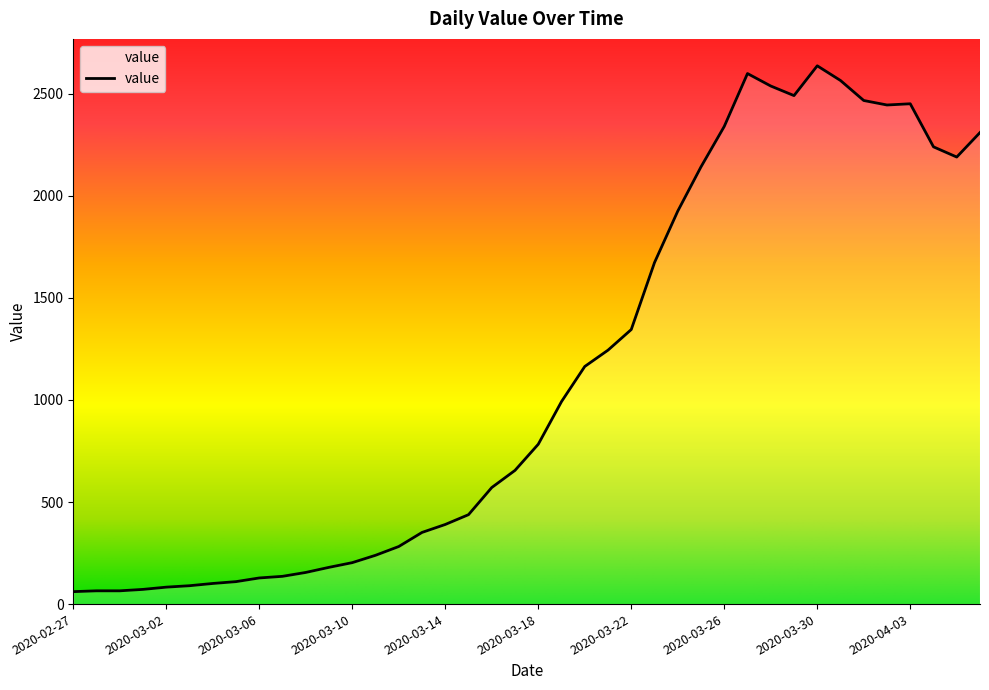

What is the difference between the maximum and minimum values?

2576